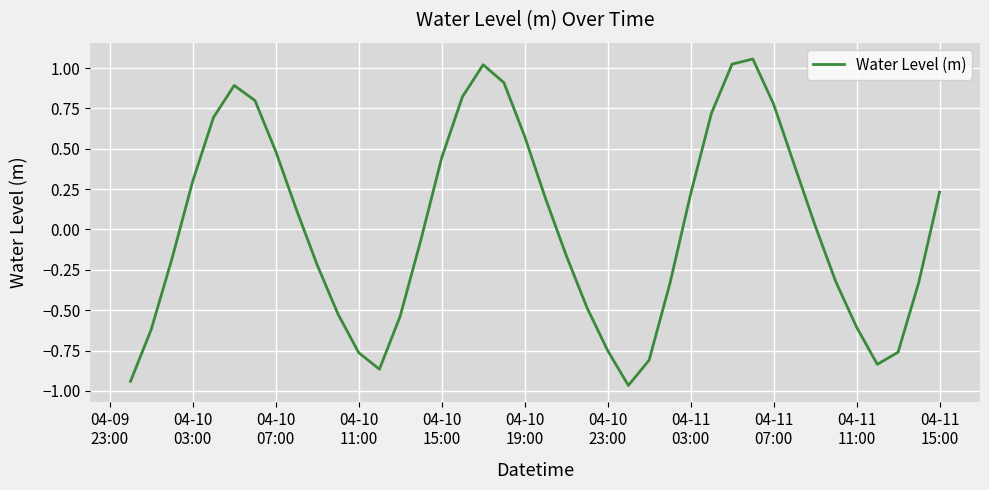

What is the difference between the maximum and minimum values?

2.0